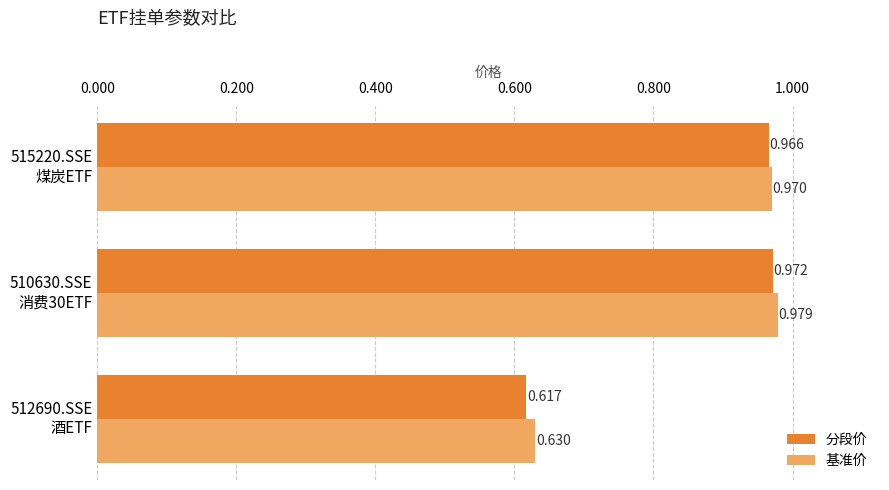

List the series in order of their overall mean, highest first.

基准价, 分段价